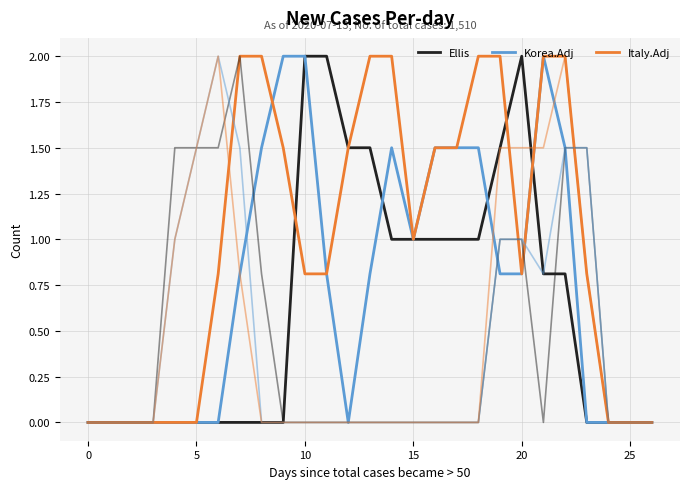

How many lines are shown in the chart?

6